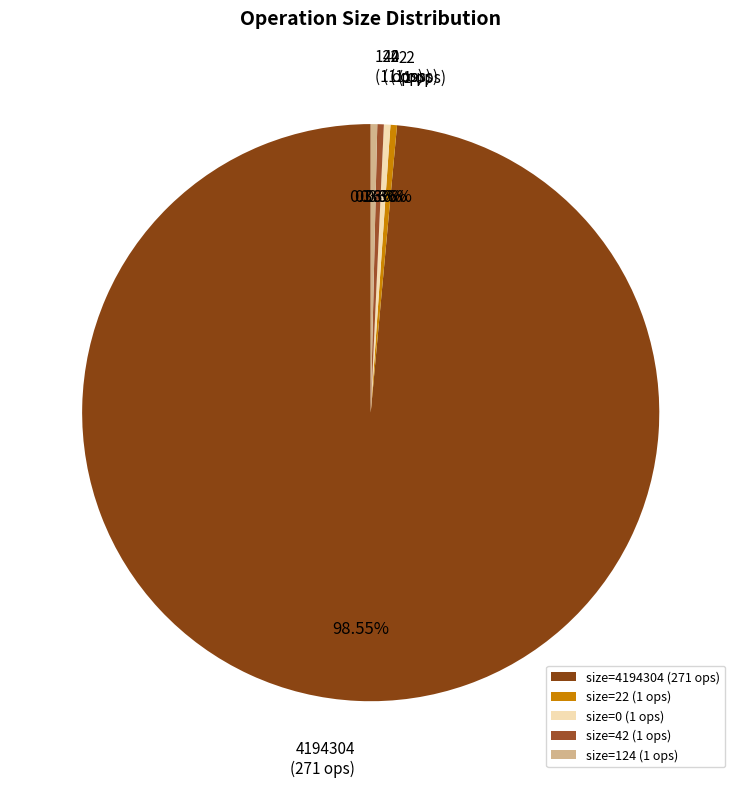

Which category has the smallest portion of the pie?

22